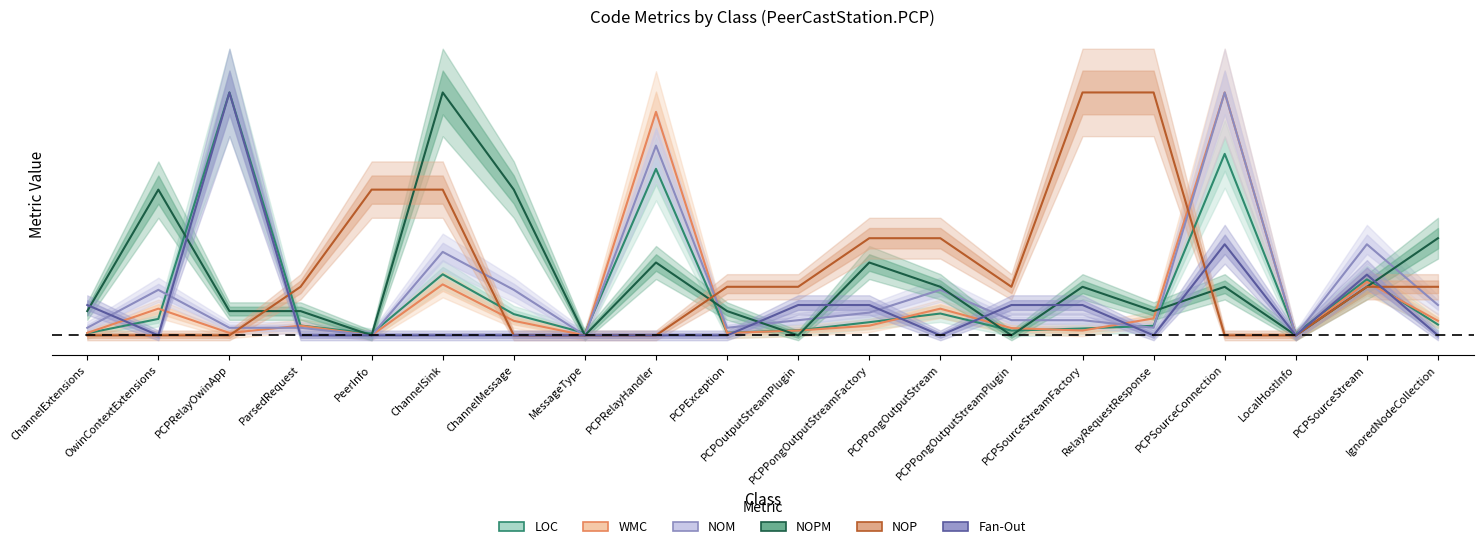

What is the label of the 19th point from the left?

PCPSourceStream